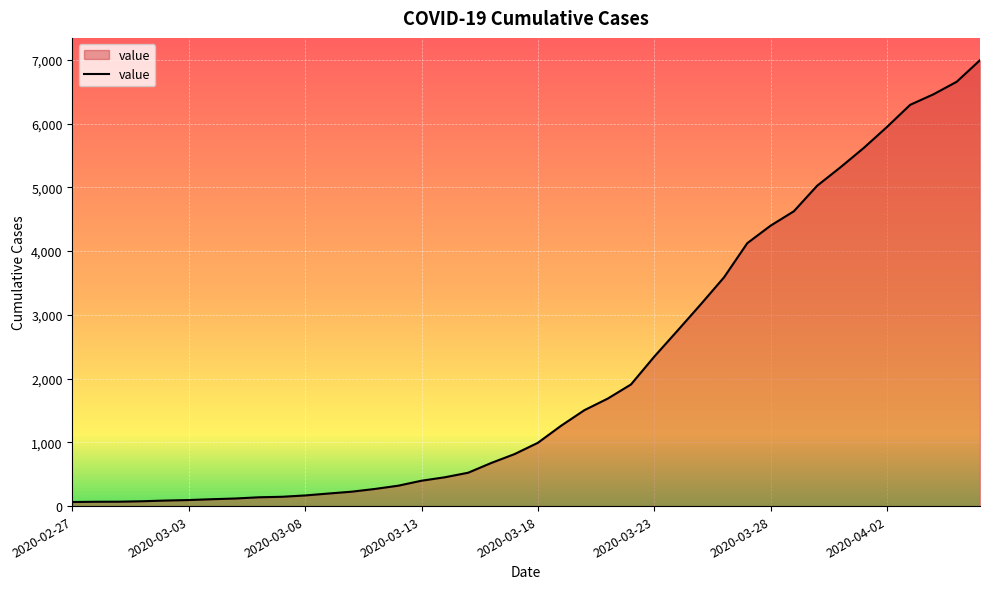

What is the difference between the maximum and minimum values?

6931